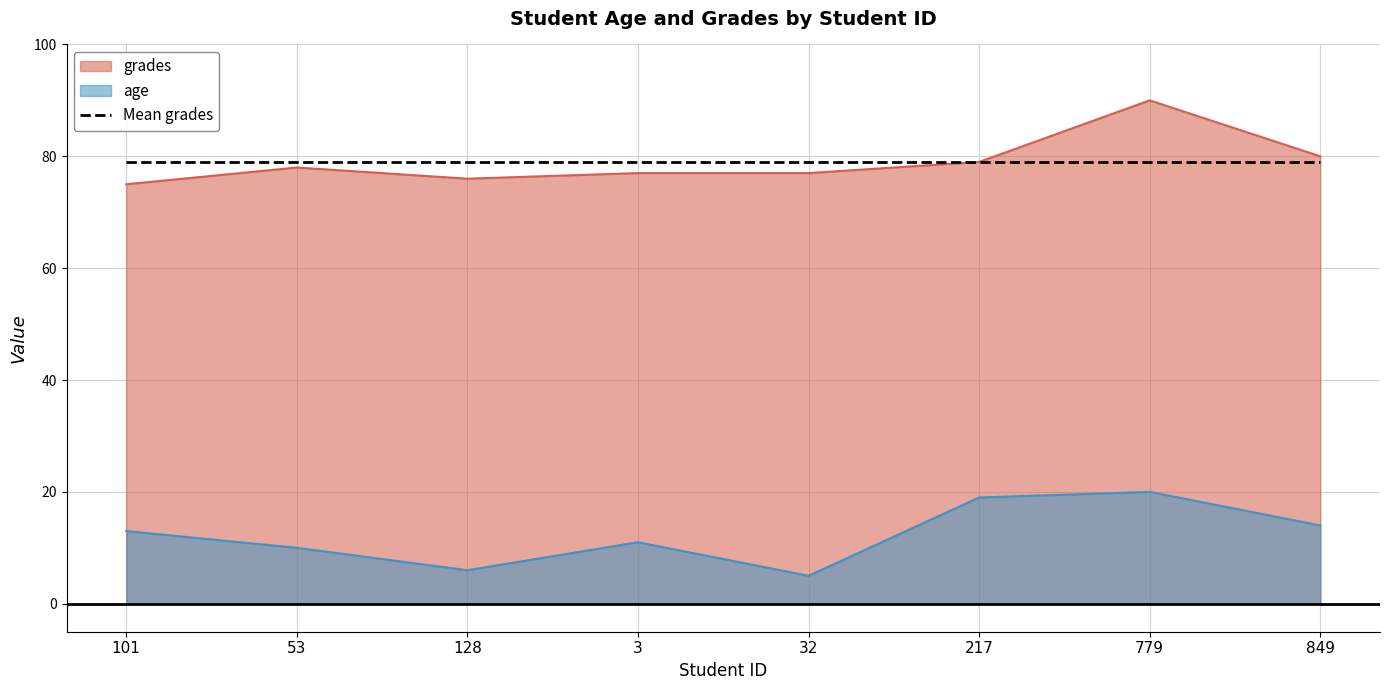

How many data points does each series have?

8